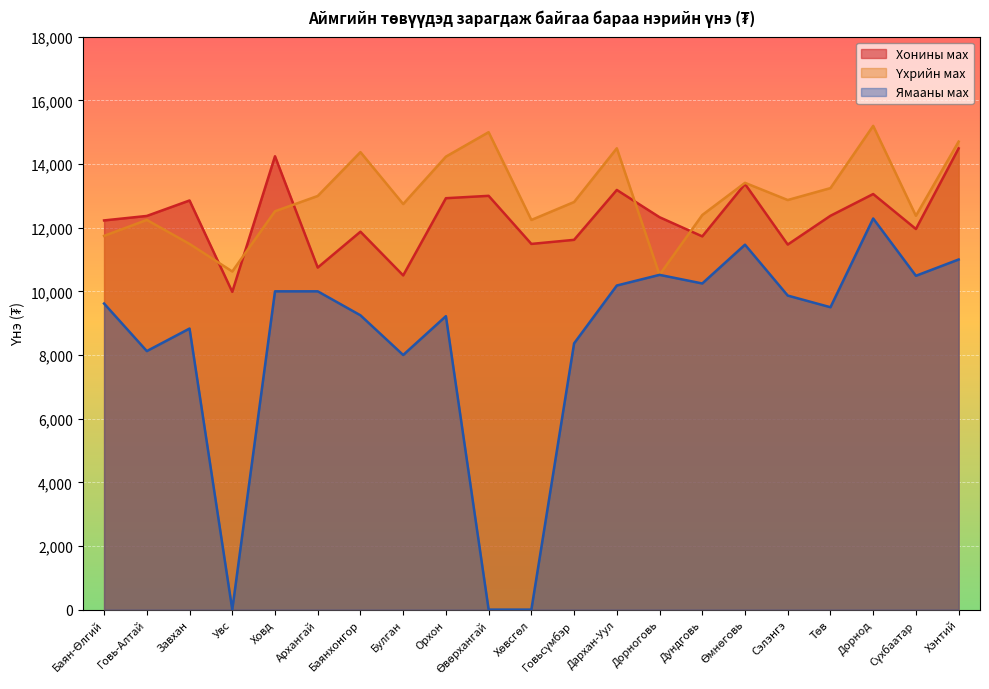

True or false: Үхрийн мах and Хонины мах intersect in this chart.

True